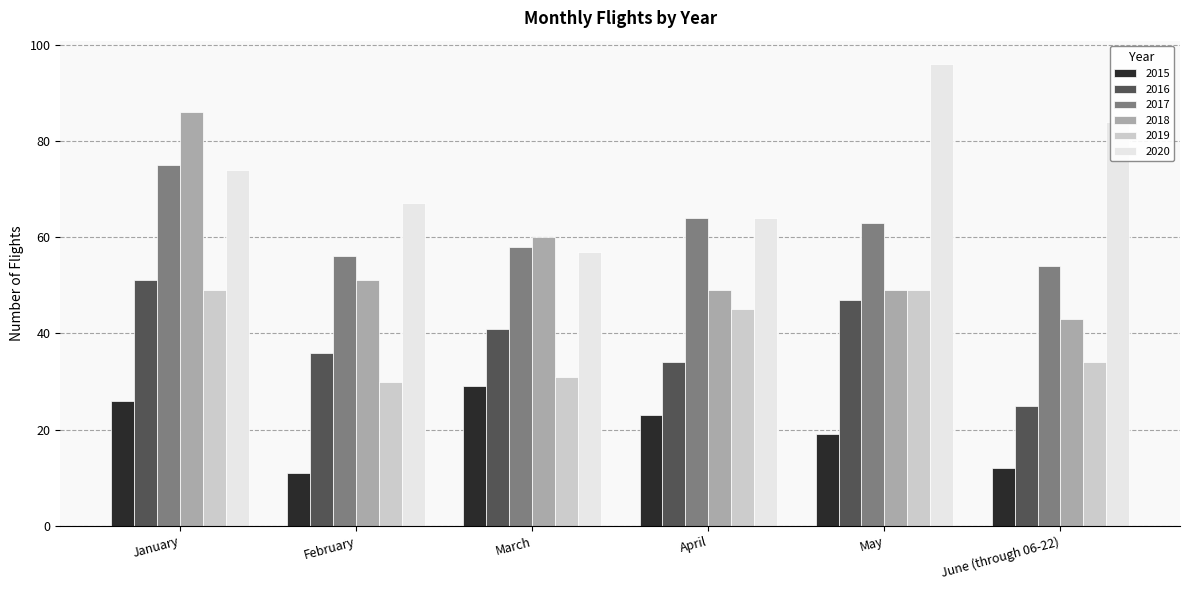

Are the bars horizontal?

No